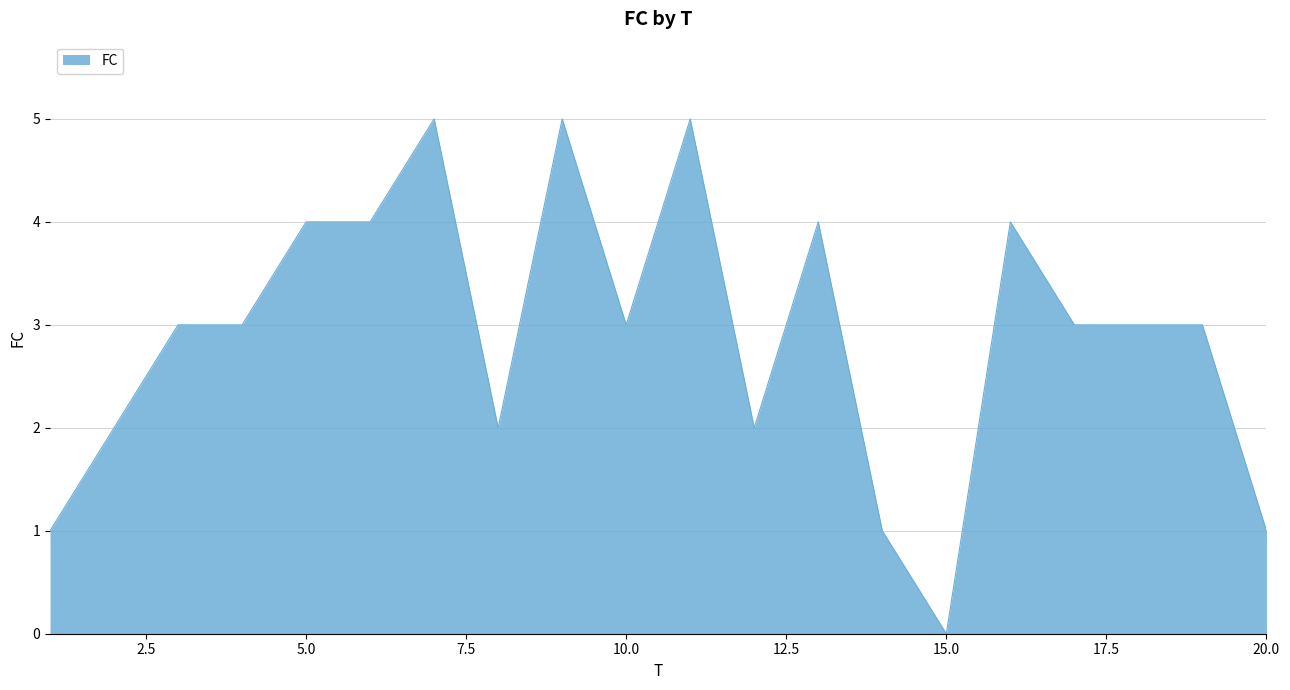

What is the difference between the maximum and minimum values?

5